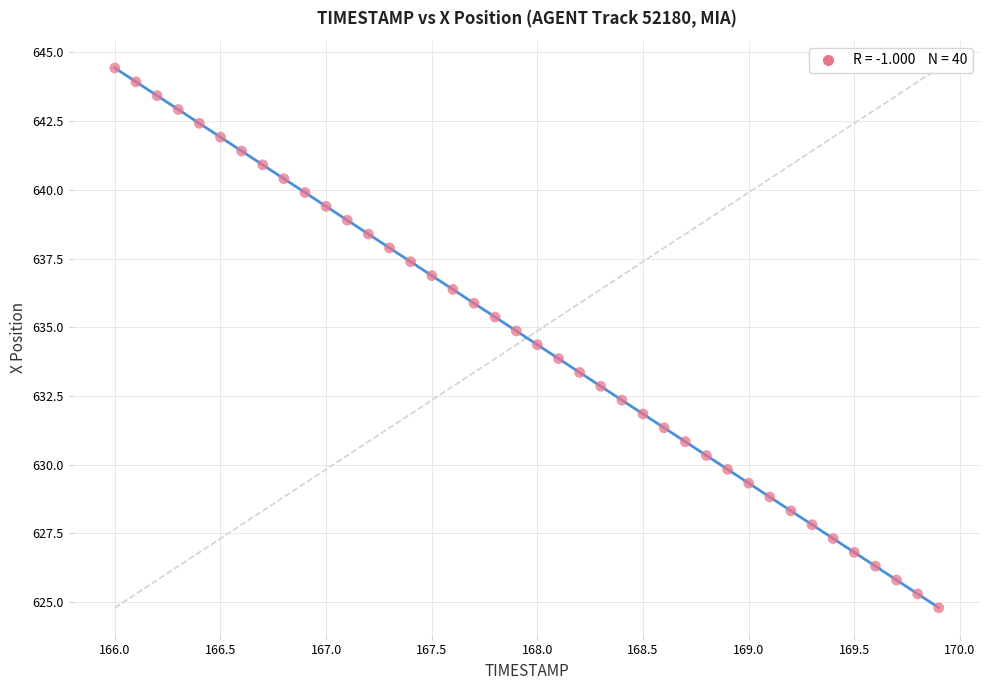

What is the range of Y values (max minus min)?

19.6